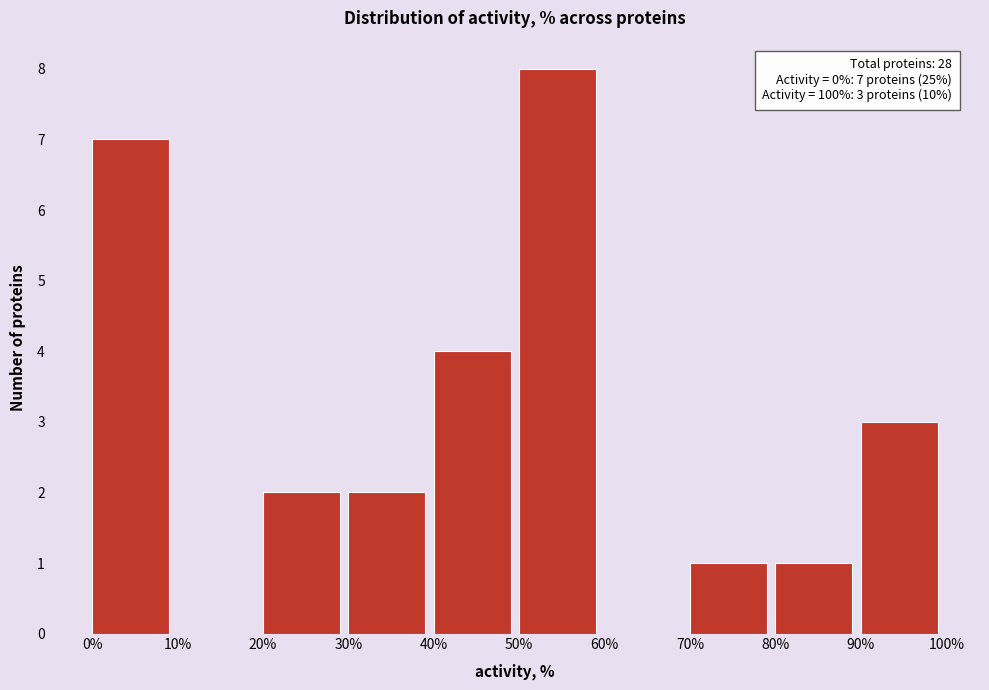

Which range on the x-axis has the tallest bar?

50% to 60%